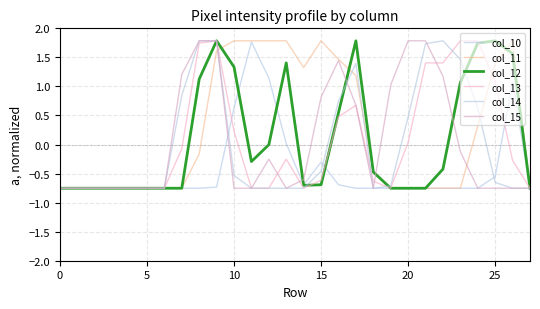

Rank the series by their maximum value, from highest to lowest.

col_11, col_12, col_13, col_14, col_15, col_10